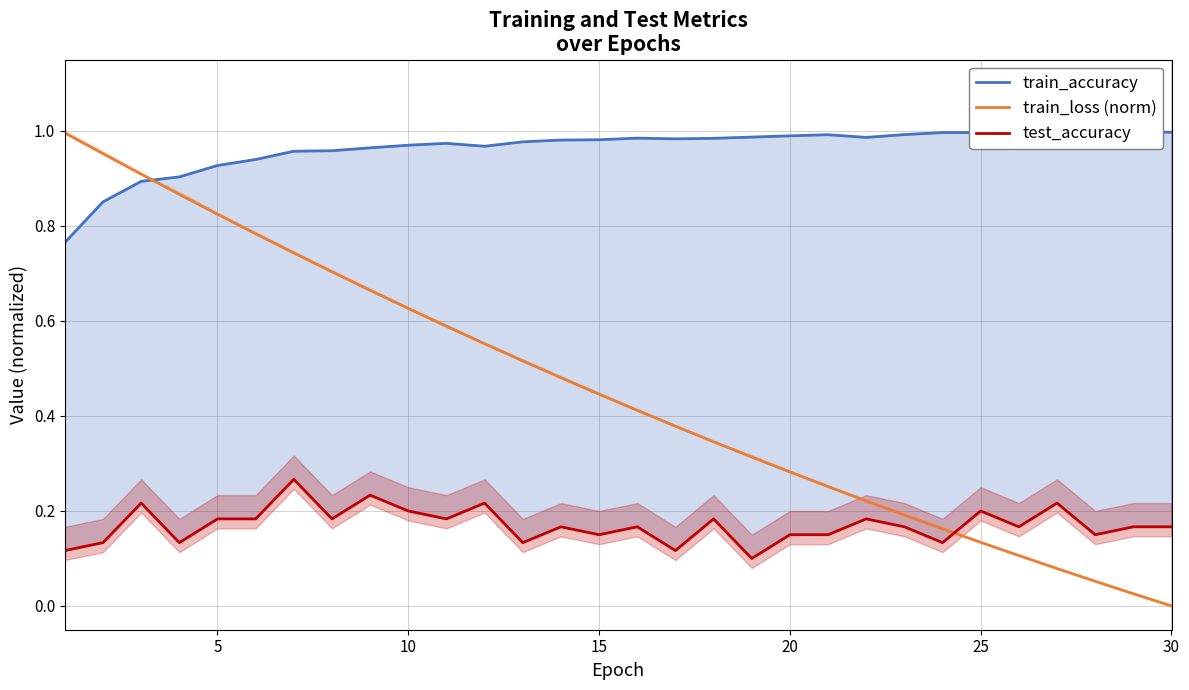

What is the difference between the maximum and minimum values in the train_accuracy series?

0.2